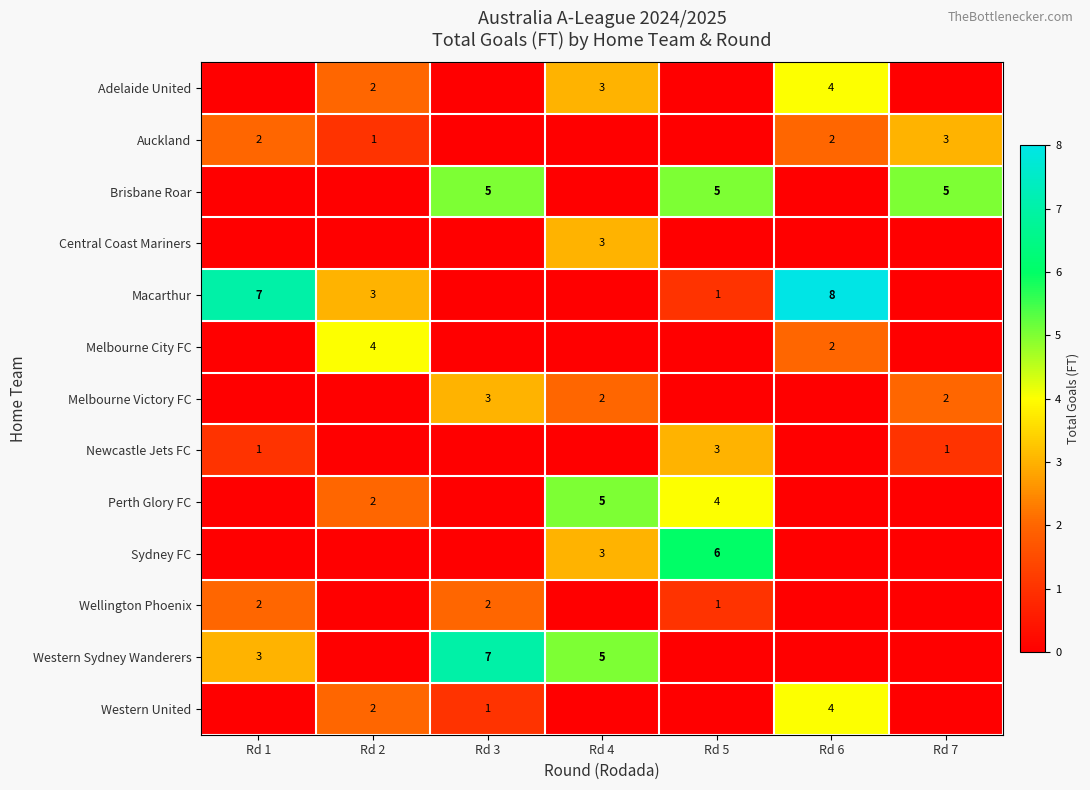

Rank the categories by row_3 value from highest to lowest.

Rd 4, Rd 1, Rd 2, Rd 3, Rd 5, Rd 6, Rd 7